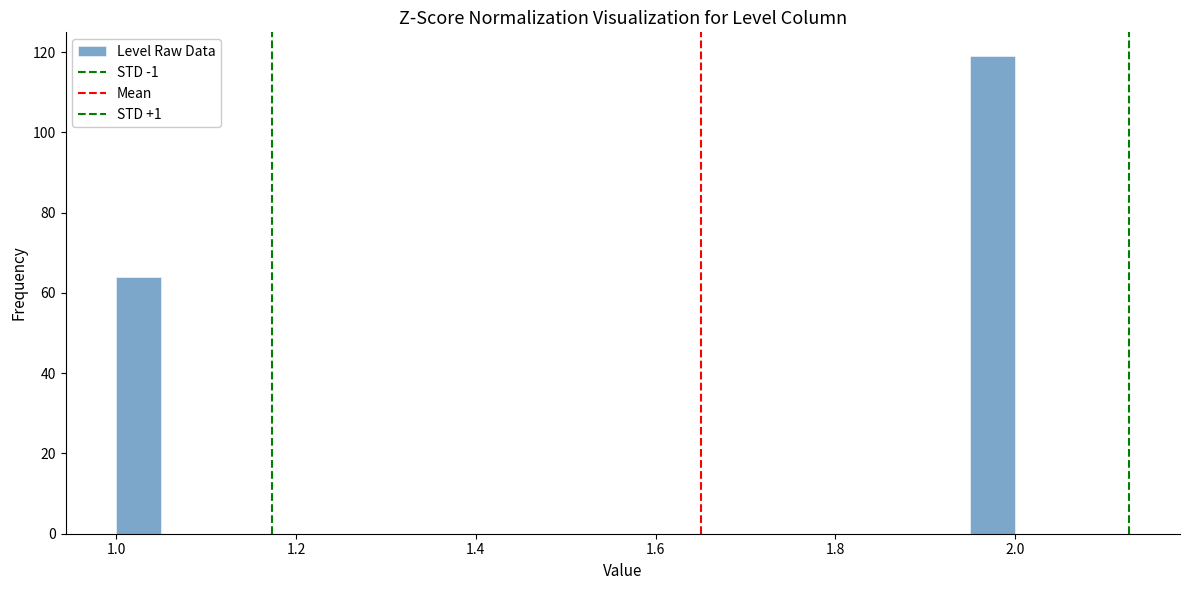

Around what value on the x-axis is the tallest bar? Give the approximate position of its centre, as read against the axis.

1.98